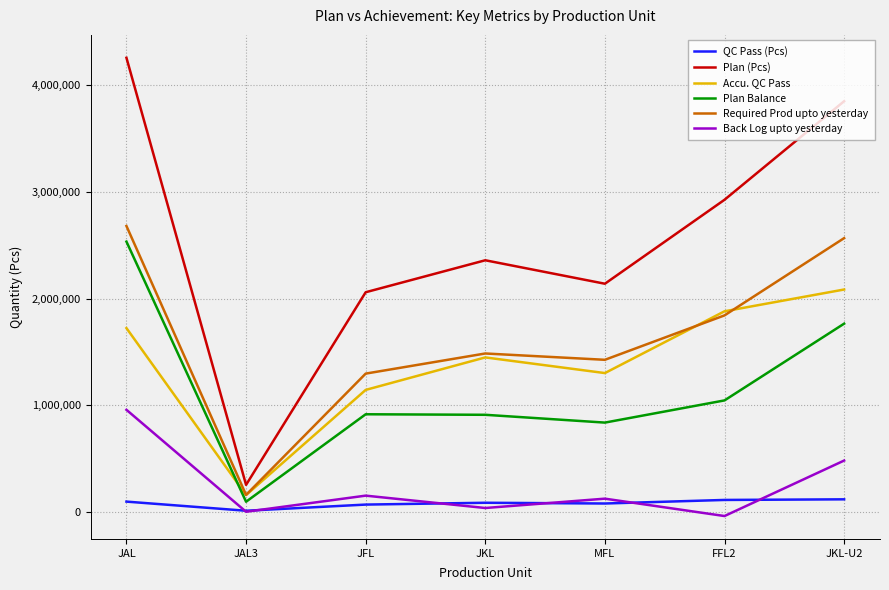

What is the difference between the second highest and minimum values in the Accu. QC Pass series?

1723093